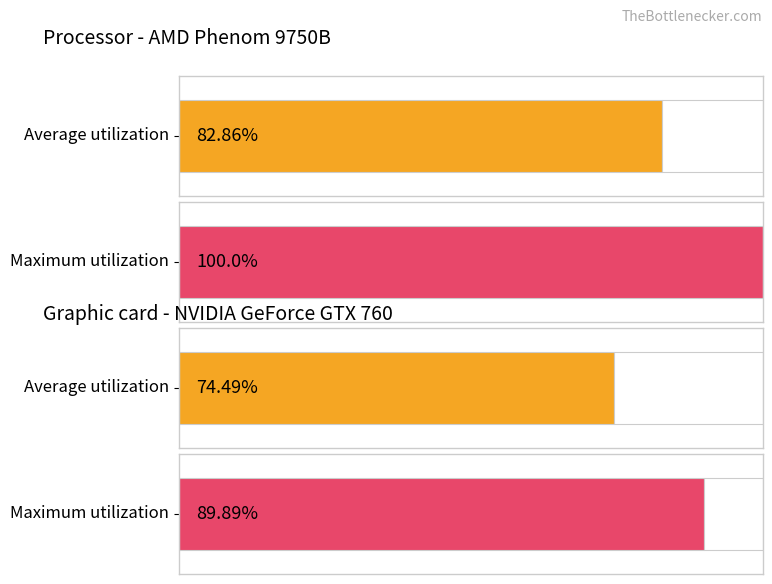

True or false: the data shows 2 at 140.1-160.1.

False